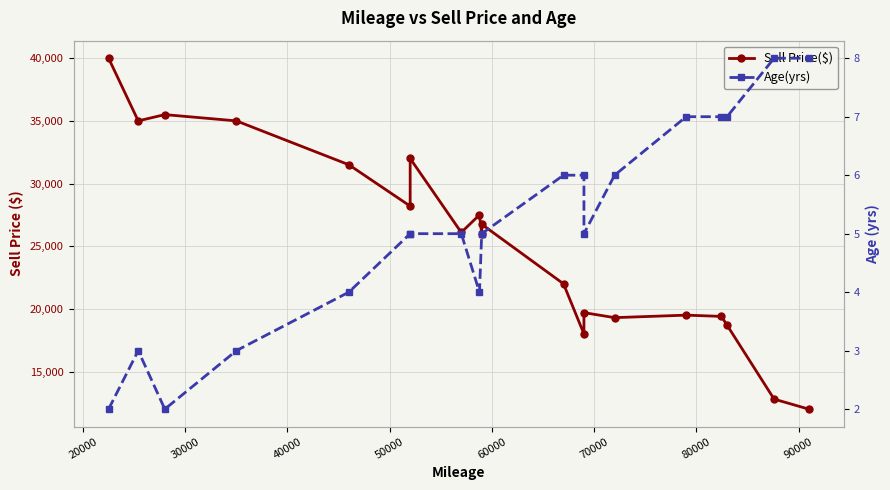

At 40000, list the series in order from largest to smallest.

Sell Price($), Age(yrs)